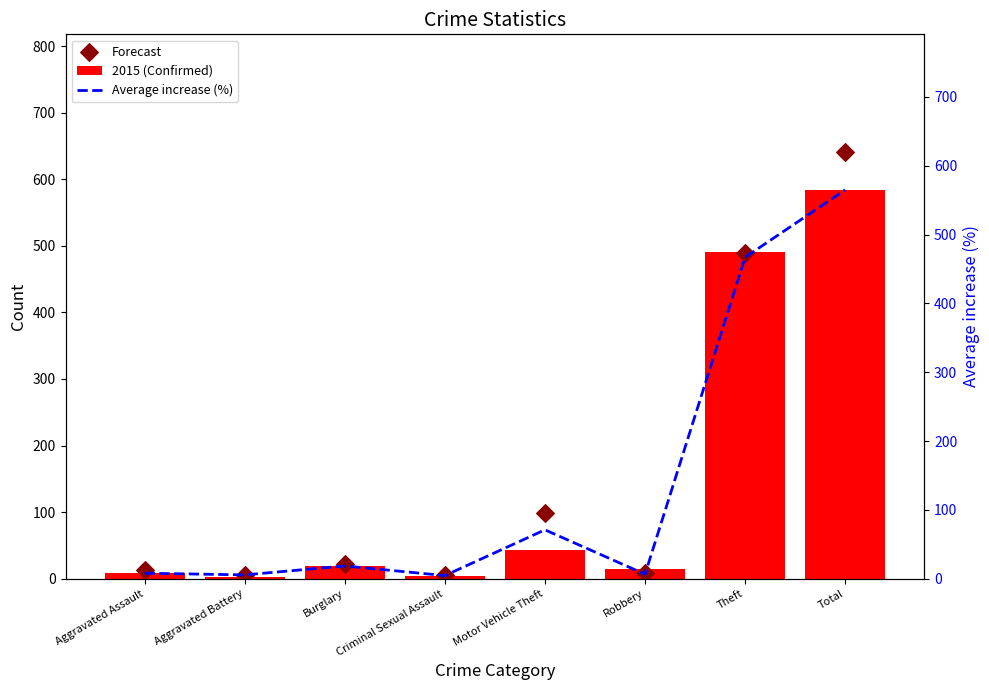

What is the total value across all series at Criminal Sexual Assault?

14.5